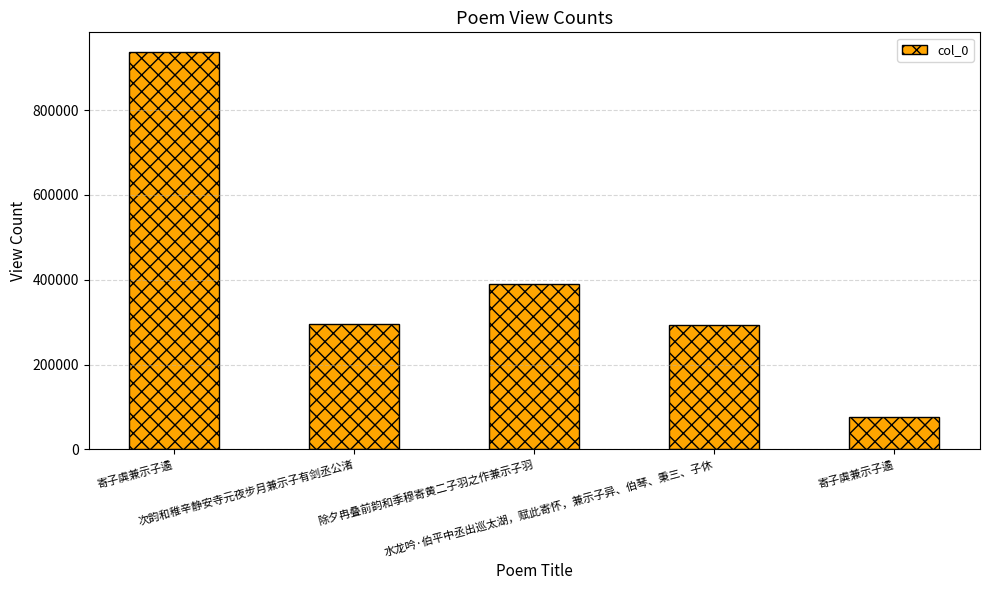

How many bars are there in total?

5